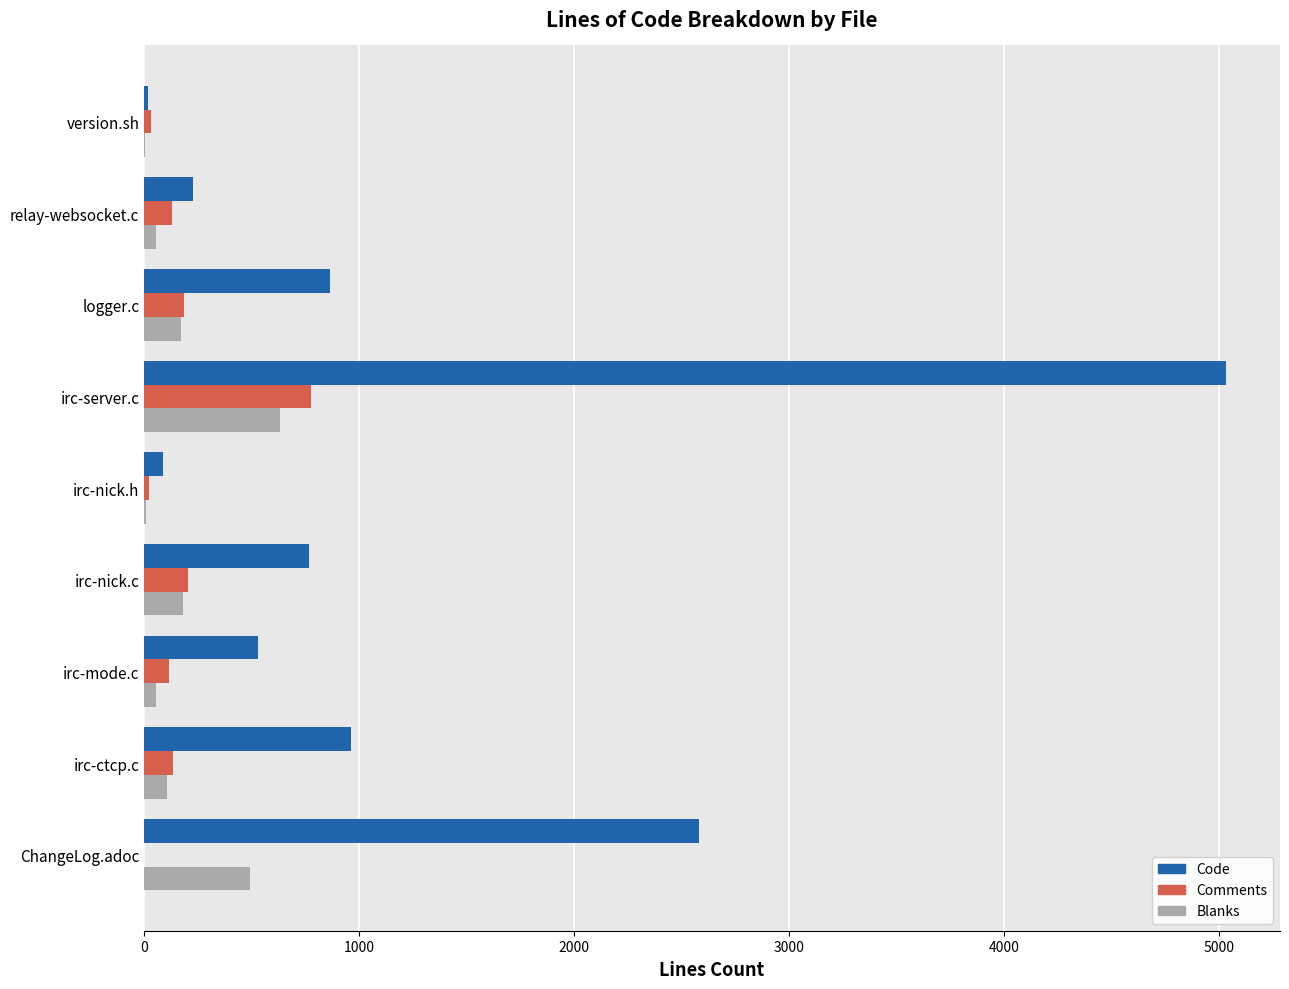

What is the sum of all Comments values?

1592